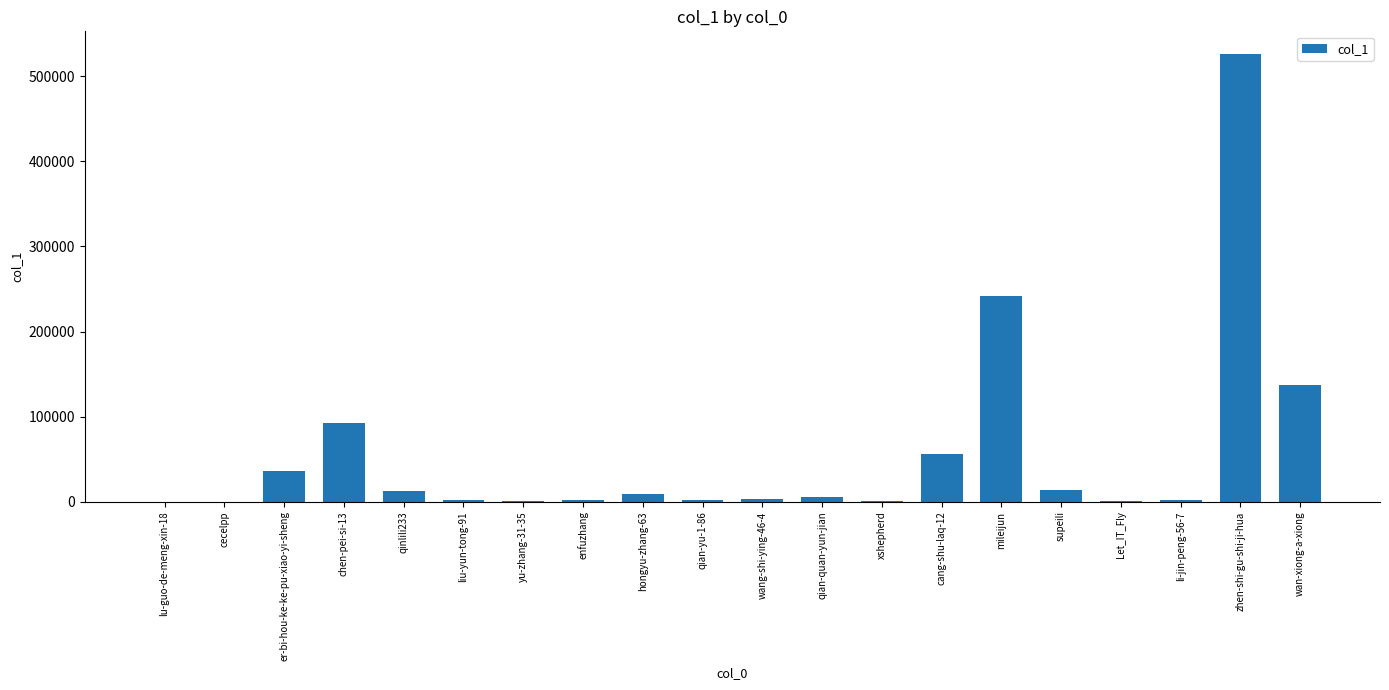

Which label corresponds to the largest value in the chart?

zhen-shi-gu-shi-ji-hua